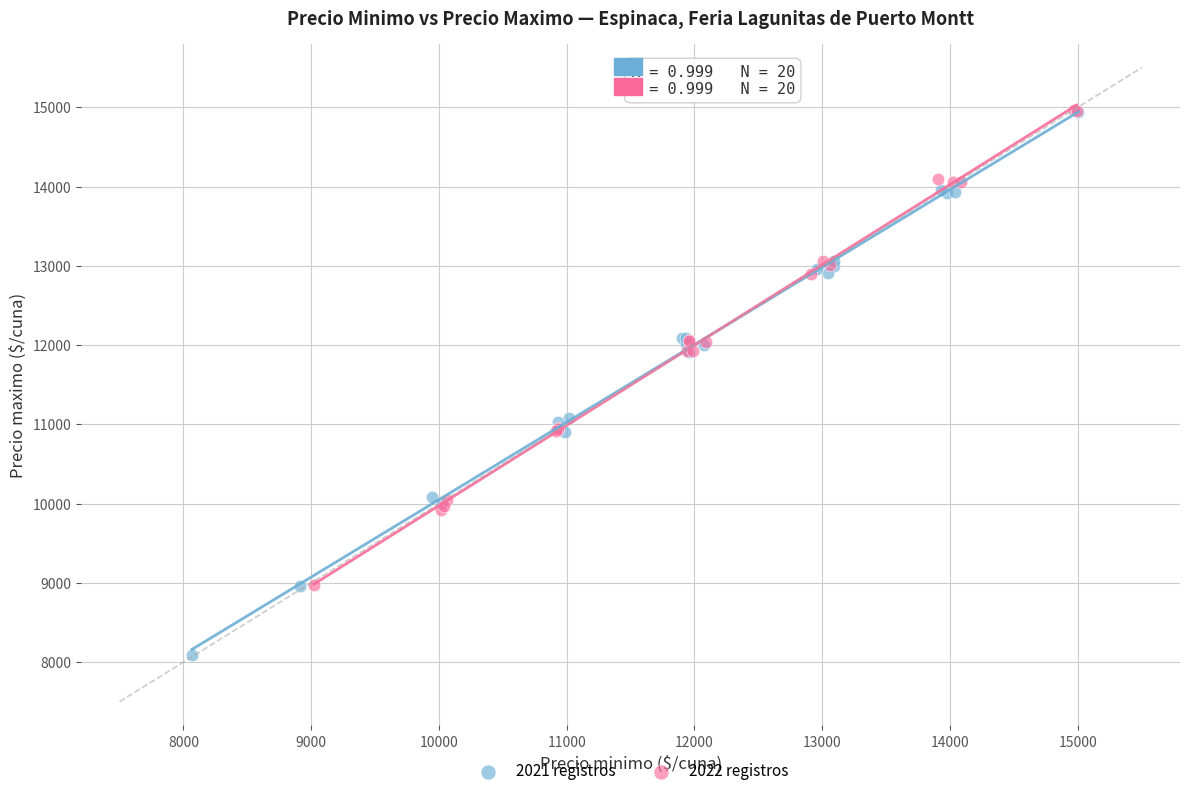

Which series has the widest spread of Y values?

2021 registros